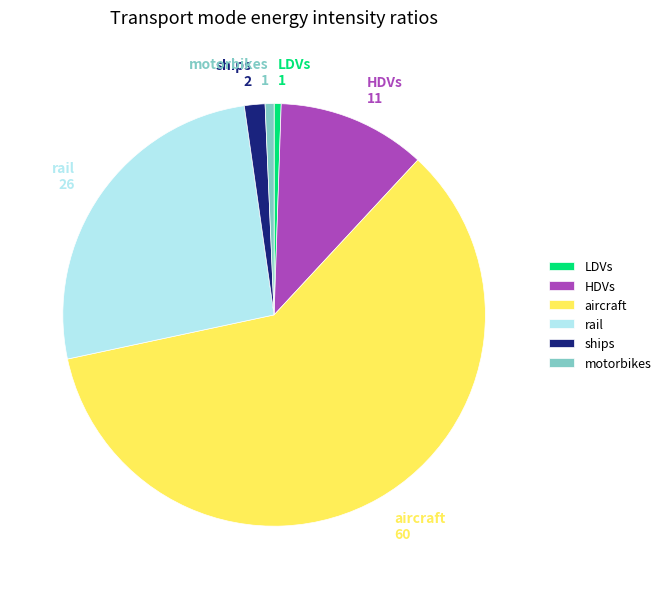

What is the ratio of the value at rail 26 to the value at aircraft 60?

0.4